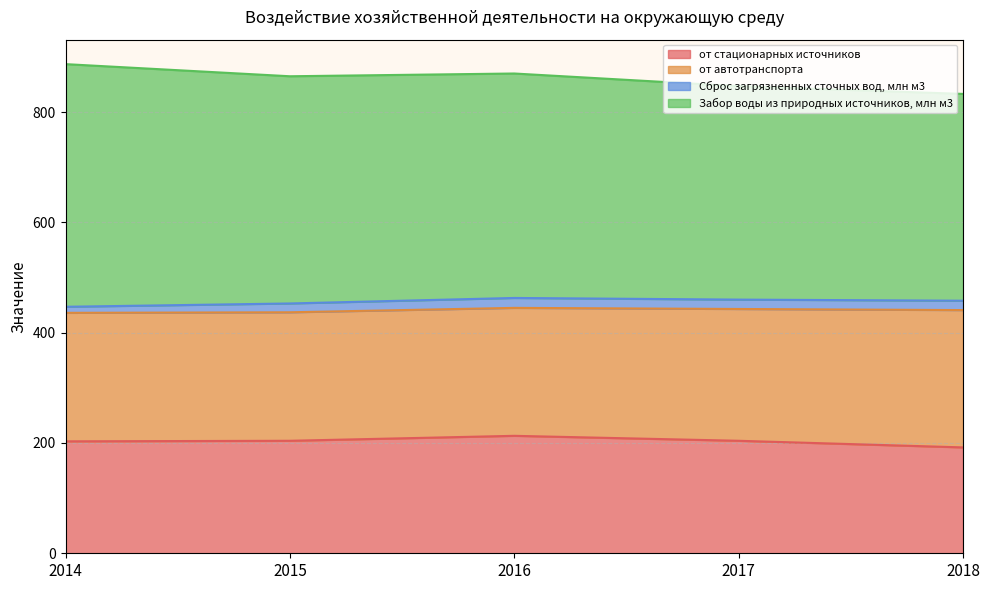

How many data points does each series have?

5